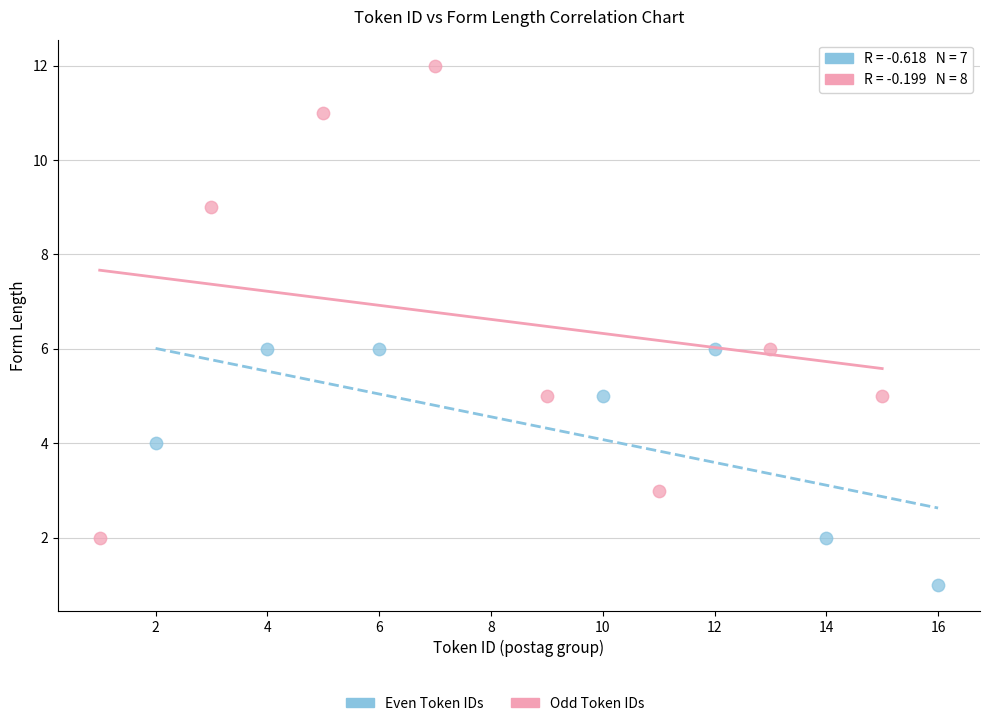

Which series reaches the maximum Y coordinate?

Odd Token IDs